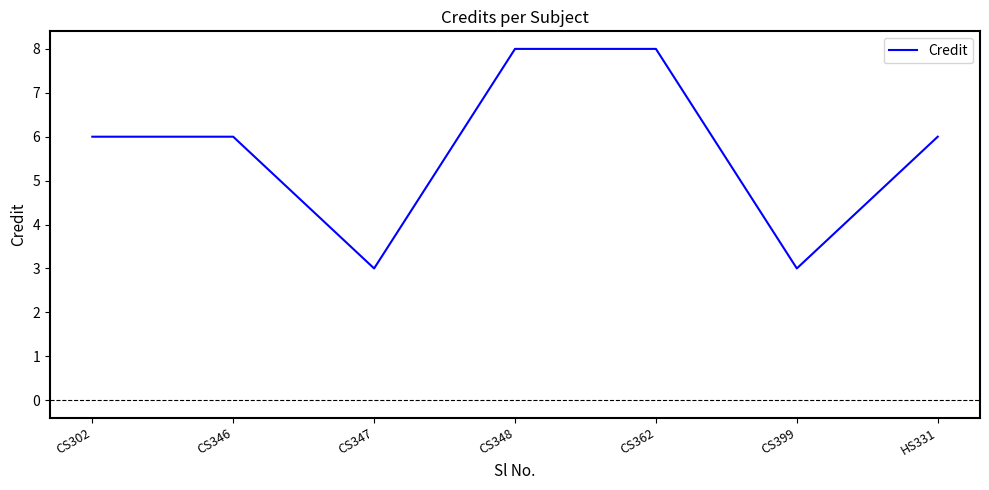

At which category does the data reach its first local valley?

CS347